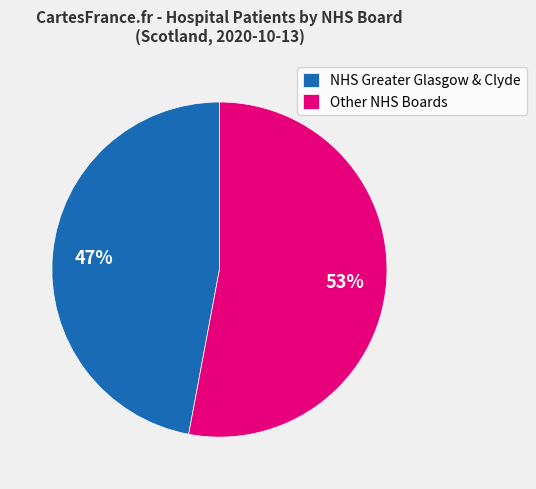

Is there a majority slice in this chart?

Yes